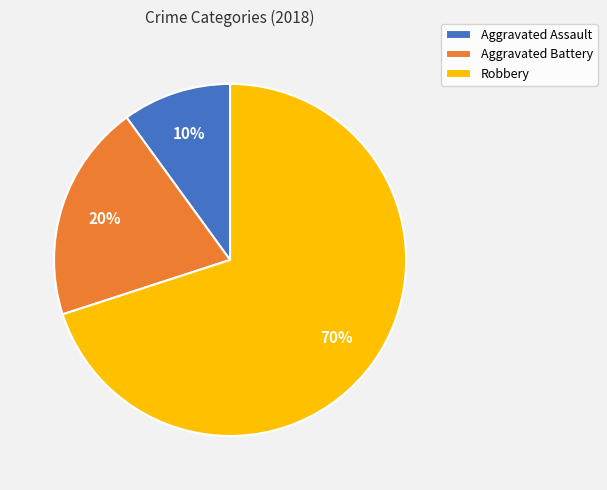

Is there a majority slice in this chart?

Yes